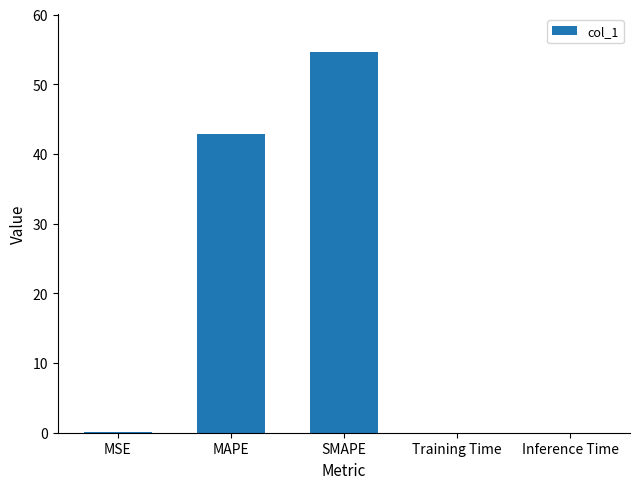

At which label is the value closest to 27?

MAPE